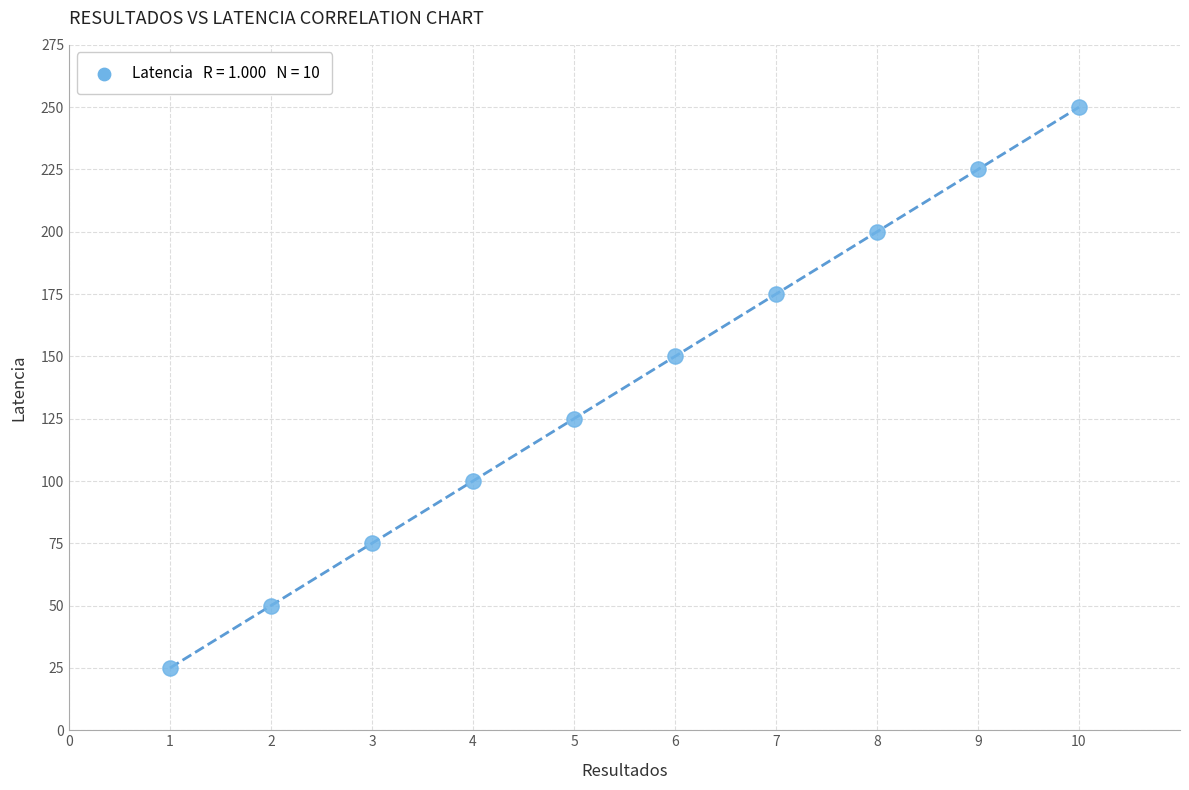

What is the average Y value?

138